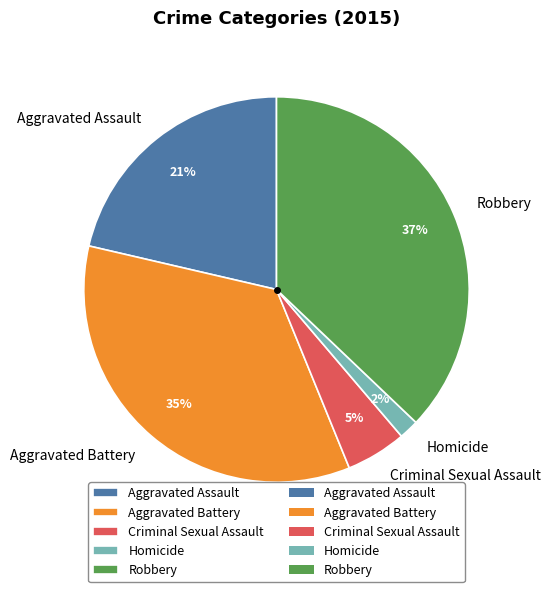

Does Aggravated Battery represent more than half of the total?

No